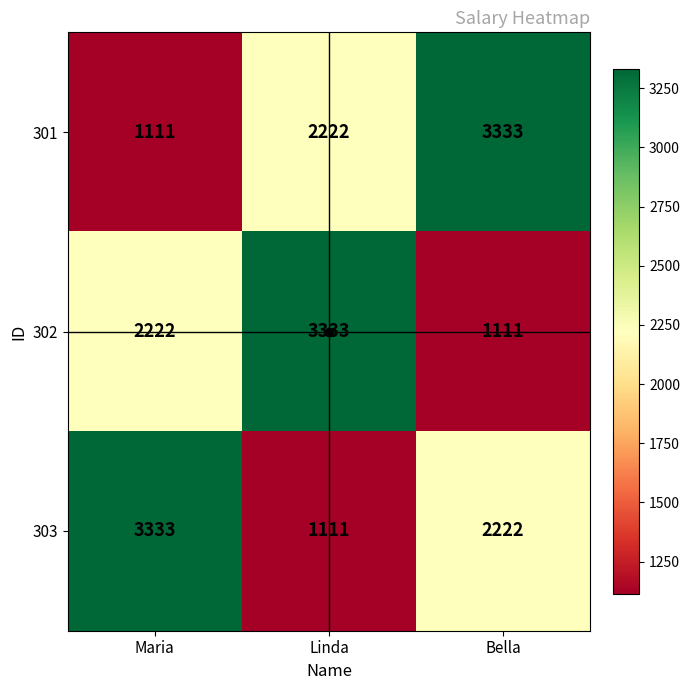

Where is 301 nearest to the value 2222?

Linda